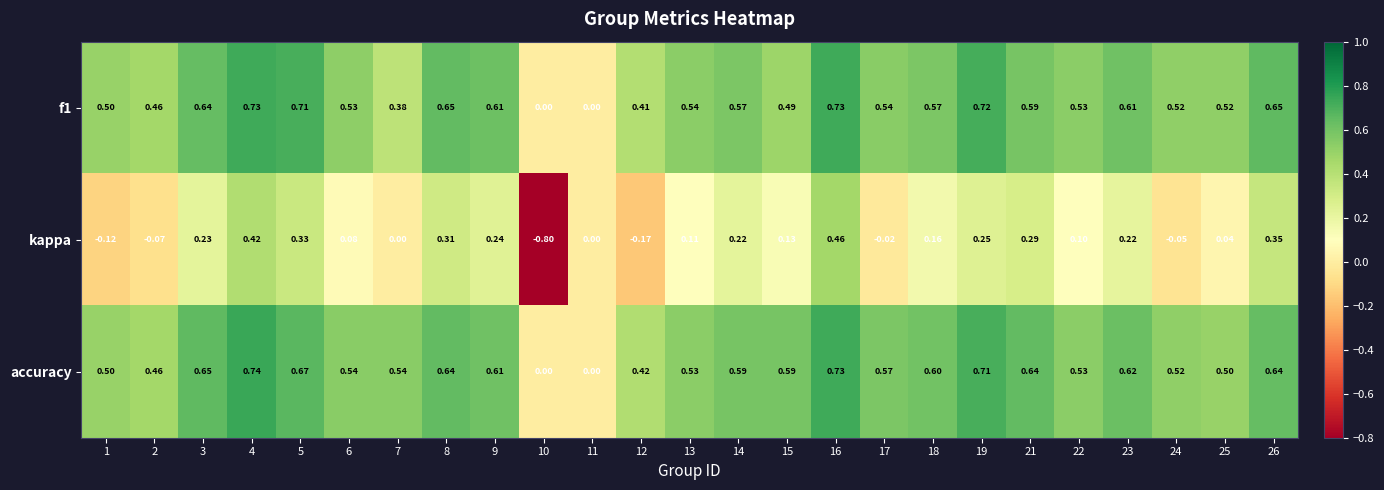

Is the value of accuracy at 26 greater than the value of kappa at 15?

Yes